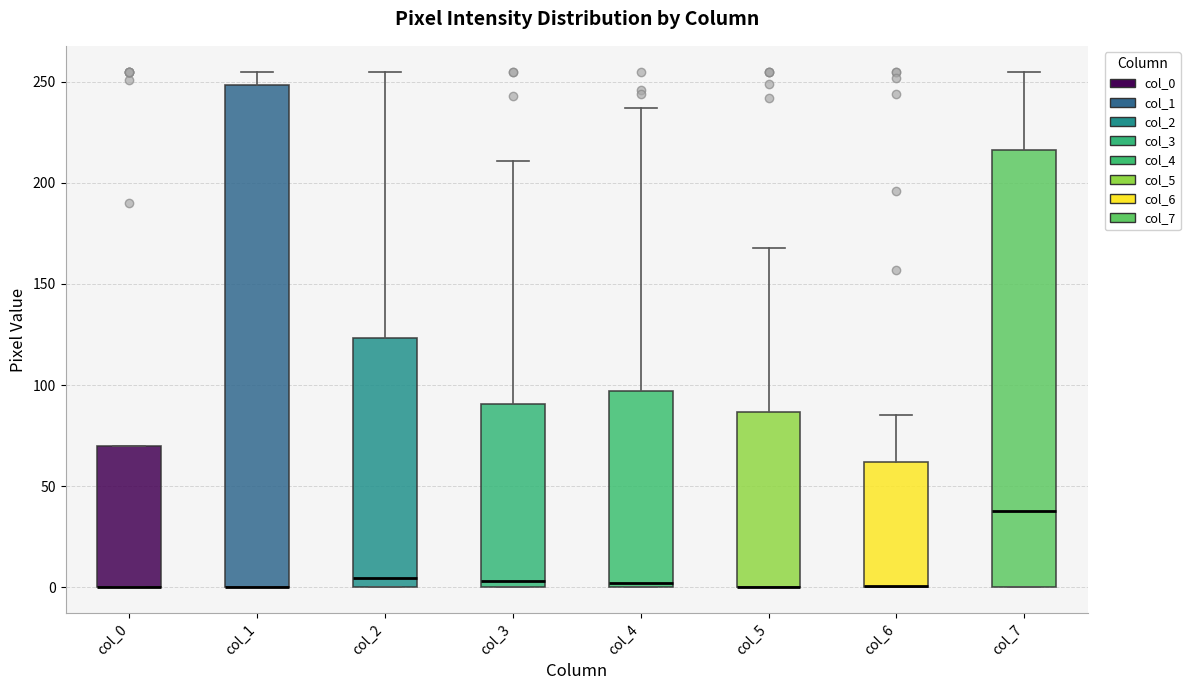

Reading left to right, read every box against the y-axis: the position of its median line, the range the box covers, and the ends of its whiskers. The values are not printed on the chart, so give them approximately, as read against the axis.

col_0: median 0 (drawn on the box's lower edge), box 0 to 70, whiskers 0 to 70
col_1: median 0 (drawn on the box's lower edge), box 0 to 250, whiskers 0 to 255
col_2: median 5, box 0 to 125, whiskers 0 to 255
col_3: median 5, box 0 to 90, whiskers 0 to 210
col_4: median 0 (just above the box's lower edge), box 0 to 95, whiskers 0 to 235
col_5: median 0 (drawn on the box's lower edge), box 0 to 85, whiskers 0 to 170
col_6: median 0 (drawn on the box's lower edge), box 0 to 60, whiskers 0 to 85
col_7: median 40, box 0 to 215, whiskers 0 to 255